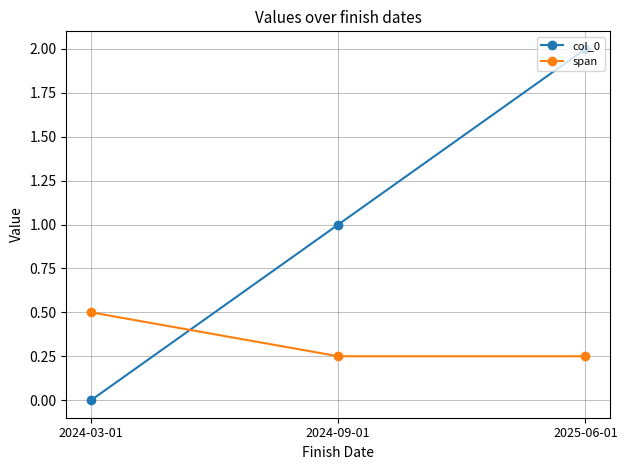

What is the difference between the maximum and minimum values in the col_0 series?

2.0